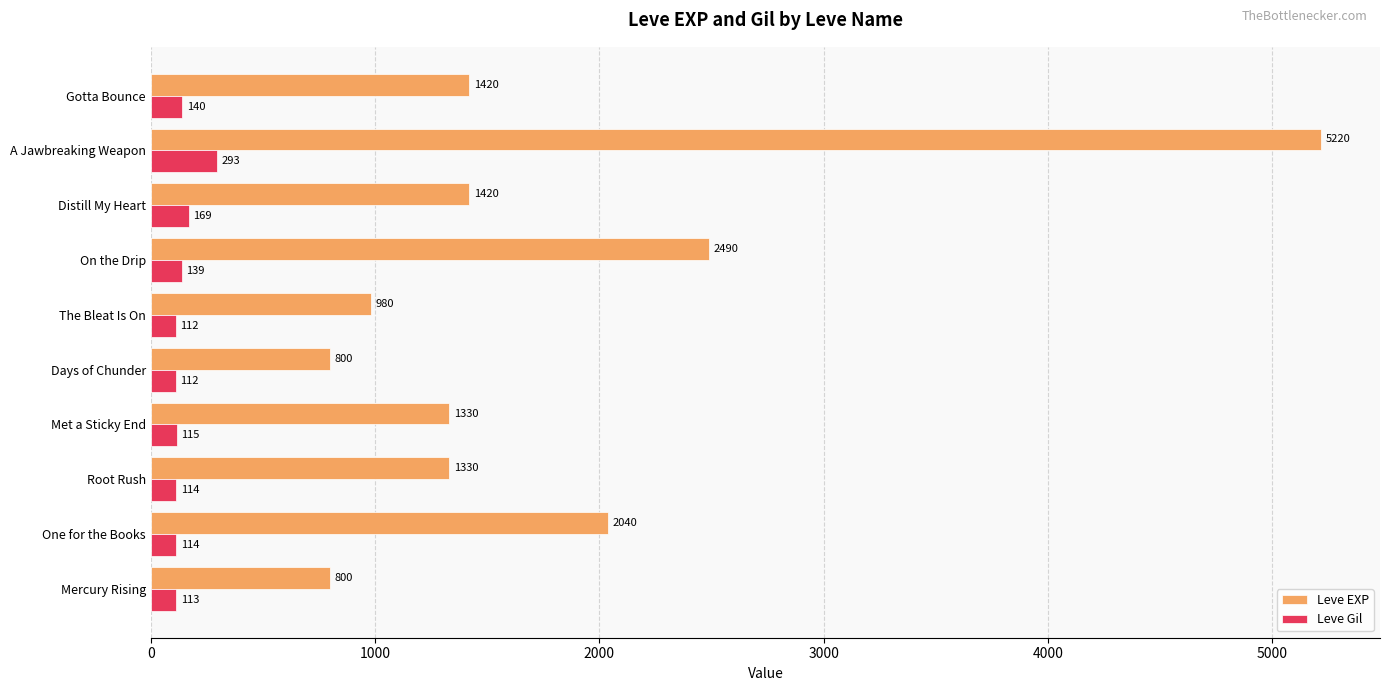

True or false: Leve Gil has a value of 114 at One for the Books.

True